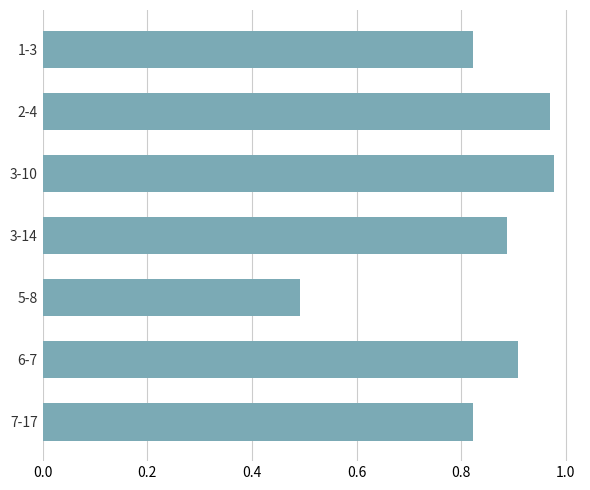

What is the label of the 1st bar from the bottom?

7-17